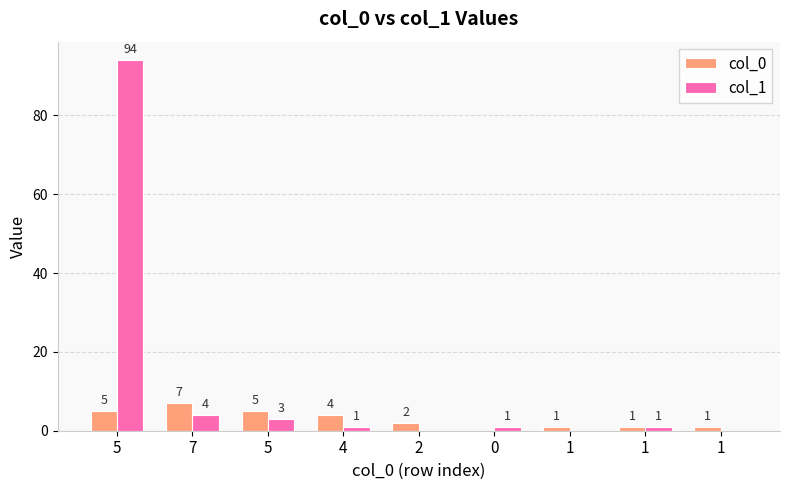

Are the bars horizontal?

No